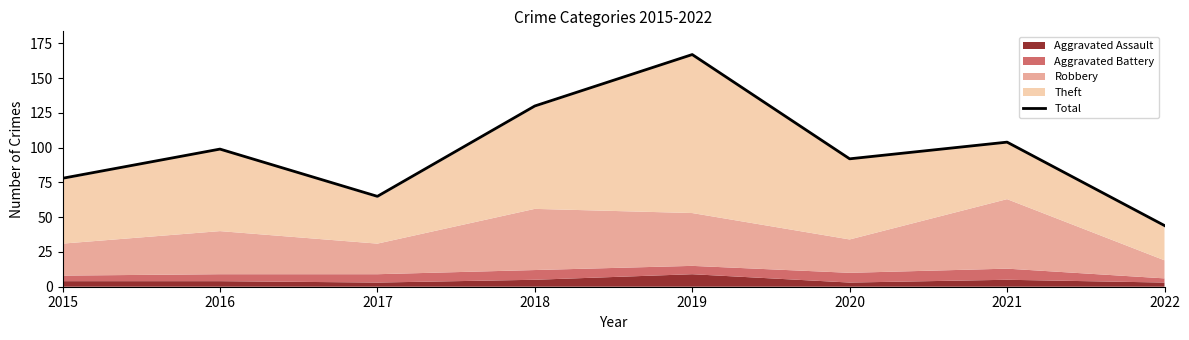

What is the approximate value at 2017, to the nearest 5?

65